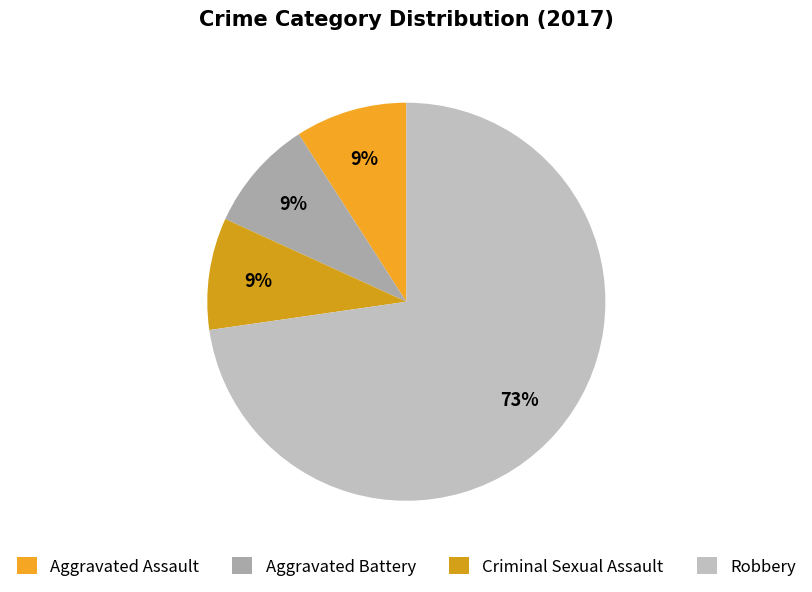

How many segments does this pie chart have?

4